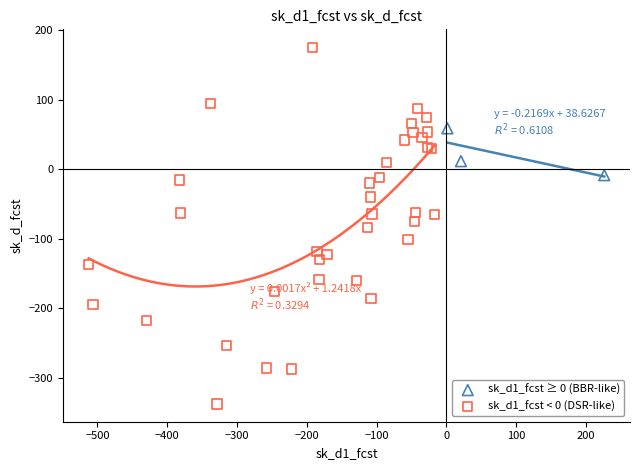

Which series reaches the minimum Y coordinate?

sk_d1_fcst < 0 (DSR-like)